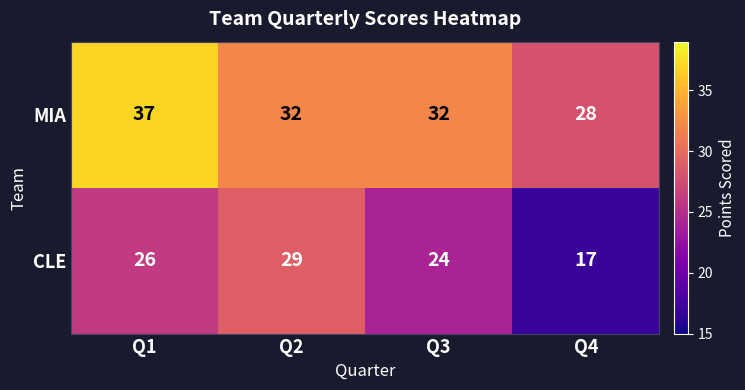

The MIA series shows 19 at Q4. True or false?

False